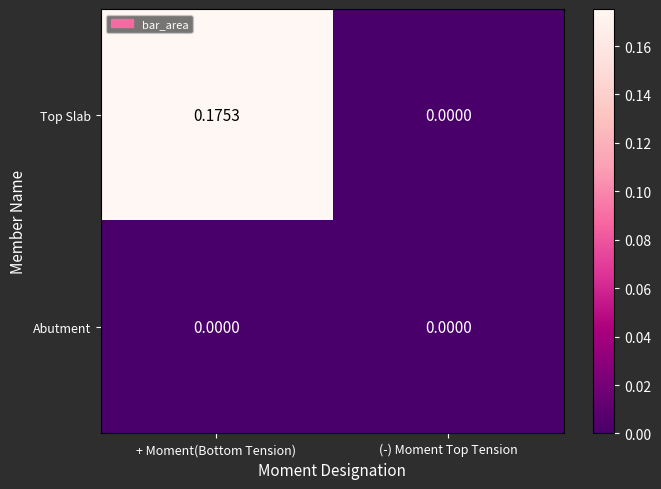

List the series in order of their peak value, highest first.

Top Slab, Abutment